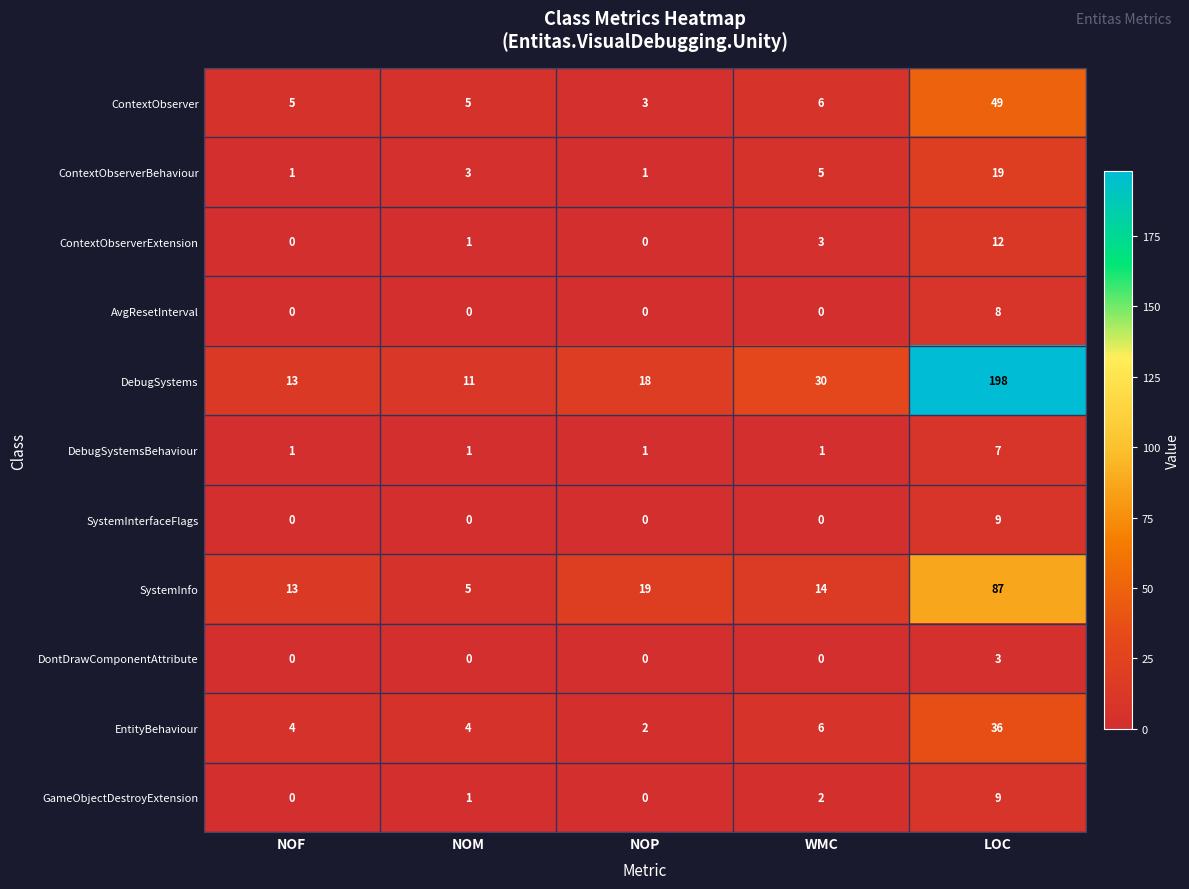

What is the greatest value displayed?

198